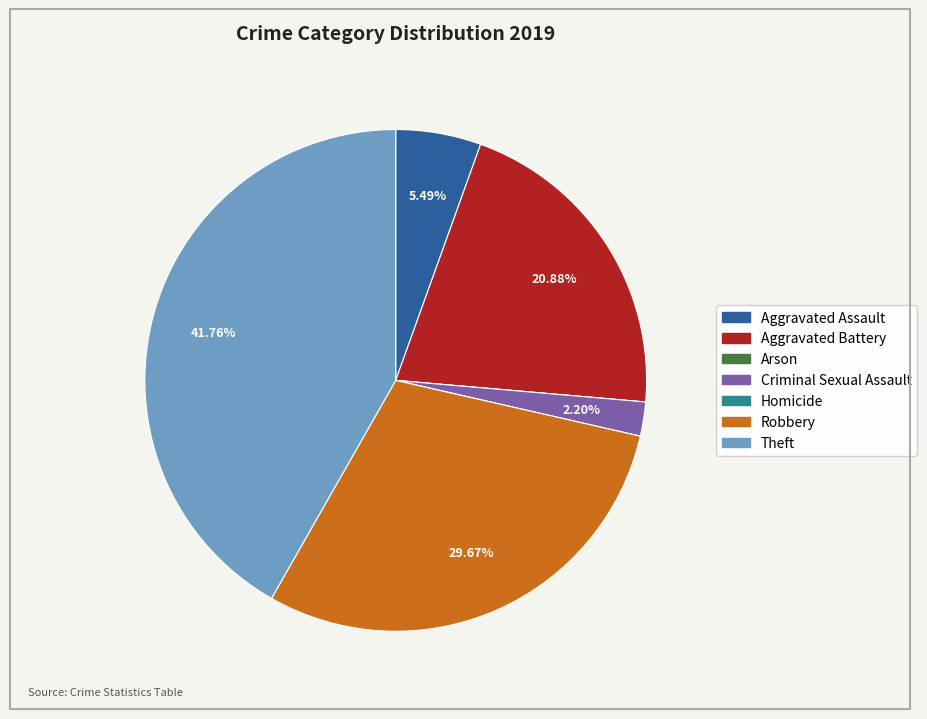

Is the sum of Criminal Sexual Assault and Aggravated Battery greater than half?

No